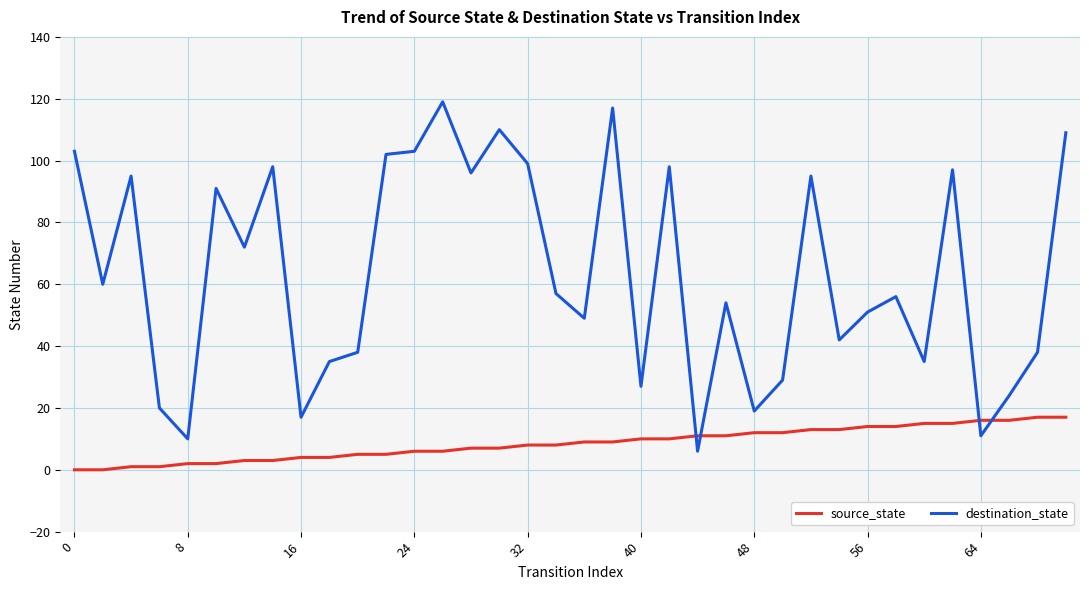

What is the difference between the maximum and second lowest values in the source_state series?

17